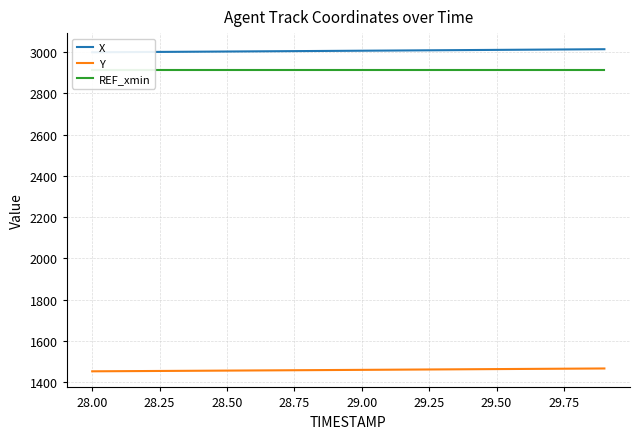

What is the maximum value for Y?

1465.5